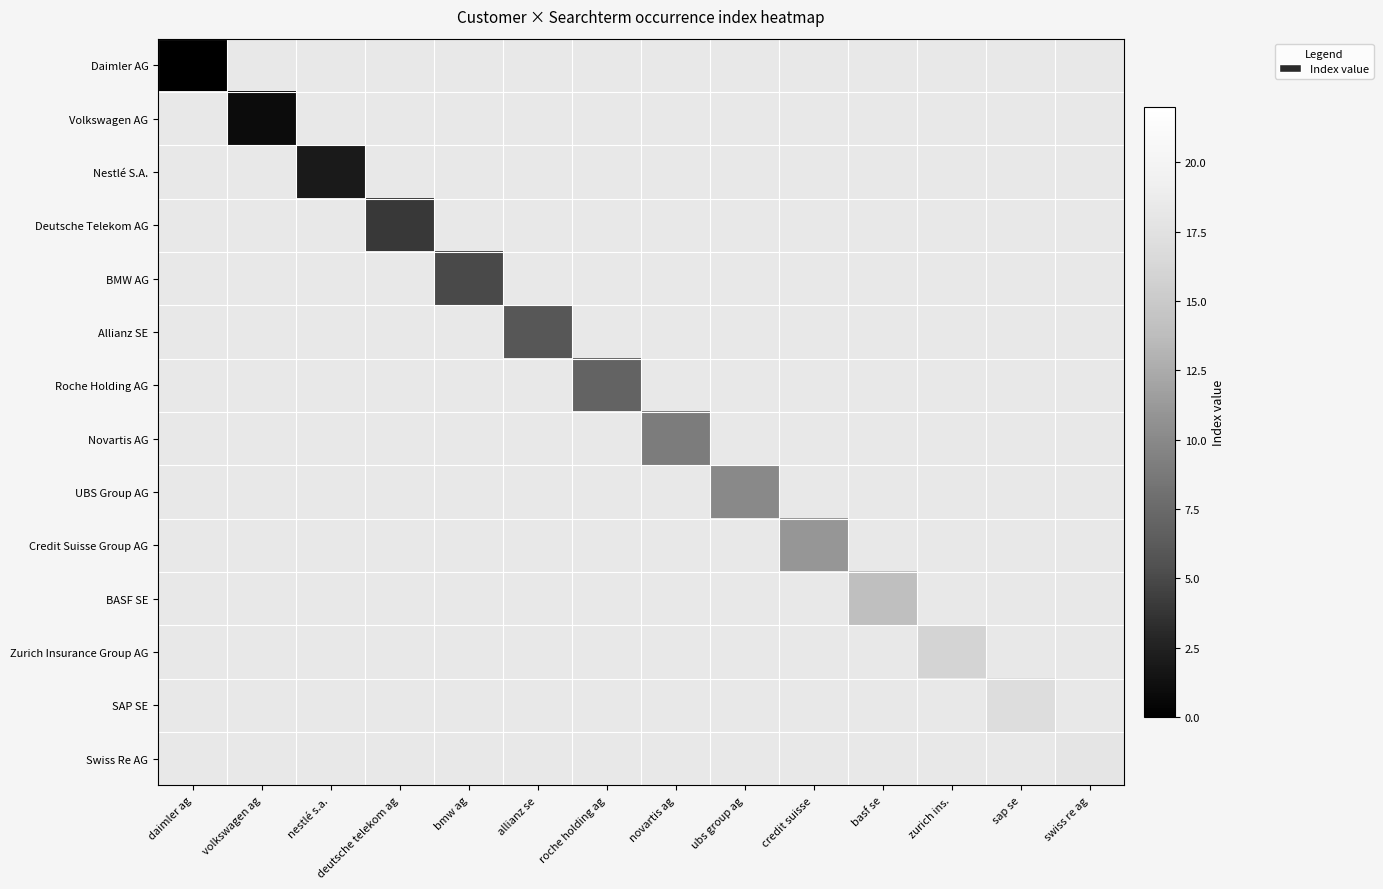

Reading left to right, extract all data points from this chart.

Daimler AG: daimler ag=0	volkswagen ag=-1	nestlé s.a.=-1	deutsche telekom ag=-1	bmw ag=-1	allianz se=-1	roche holding ag=-1	novartis ag=-1	ubs group ag=-1	credit suisse=-1	basf se=-1	zurich ins.=-1	sap se=-1	swiss re ag=-1
Volkswagen AG: daimler ag=-1	volkswagen ag=1	nestlé s.a.=-1	deutsche telekom ag=-1	bmw ag=-1	allianz se=-1	roche holding ag=-1	novartis ag=-1	ubs group ag=-1	credit suisse=-1	basf se=-1	zurich ins.=-1	sap se=-1	swiss re ag=-1
Nestlé S.A.: daimler ag=-1	volkswagen ag=-1	nestlé s.a.=2	deutsche telekom ag=-1	bmw ag=-1	allianz se=-1	roche holding ag=-1	novartis ag=-1	ubs group ag=-1	credit suisse=-1	basf se=-1	zurich ins.=-1	sap se=-1	swiss re ag=-1
Deutsche Telekom AG: daimler ag=-1	volkswagen ag=-1	nestlé s.a.=-1	deutsche telekom ag=4	bmw ag=-1	allianz se=-1	roche holding ag=-1	novartis ag=-1	ubs group ag=-1	credit suisse=-1	basf se=-1	zurich ins.=-1	sap se=-1	swiss re ag=-1
BMW AG: daimler ag=-1	volkswagen ag=-1	nestlé s.a.=-1	deutsche telekom ag=-1	bmw ag=5	allianz se=-1	roche holding ag=-1	novartis ag=-1	ubs group ag=-1	credit suisse=-1	basf se=-1	zurich ins.=-1	sap se=-1	swiss re ag=-1
Allianz SE: daimler ag=-1	volkswagen ag=-1	nestlé s.a.=-1	deutsche telekom ag=-1	bmw ag=-1	allianz se=6	roche holding ag=-1	novartis ag=-1	ubs group ag=-1	credit suisse=-1	basf se=-1	zurich ins.=-1	sap se=-1	swiss re ag=-1
Roche Holding AG: daimler ag=-1	volkswagen ag=-1	nestlé s.a.=-1	deutsche telekom ag=-1	bmw ag=-1	allianz se=-1	roche holding ag=7	novartis ag=-1	ubs group ag=-1	credit suisse=-1	basf se=-1	zurich ins.=-1	sap se=-1	swiss re ag=-1
Novartis AG: daimler ag=-1	volkswagen ag=-1	nestlé s.a.=-1	deutsche telekom ag=-1	bmw ag=-1	allianz se=-1	roche holding ag=-1	novartis ag=9	ubs group ag=-1	credit suisse=-1	basf se=-1	zurich ins.=-1	sap se=-1	swiss re ag=-1
UBS Group AG: daimler ag=-1	volkswagen ag=-1	nestlé s.a.=-1	deutsche telekom ag=-1	bmw ag=-1	allianz se=-1	roche holding ag=-1	novartis ag=-1	ubs group ag=10	credit suisse=-1	basf se=-1	zurich ins.=-1	sap se=-1	swiss re ag=-1
Credit Suisse Group AG: daimler ag=-1	volkswagen ag=-1	nestlé s.a.=-1	deutsche telekom ag=-1	bmw ag=-1	allianz se=-1	roche holding ag=-1	novartis ag=-1	ubs group ag=-1	credit suisse=11	basf se=-1	zurich ins.=-1	sap se=-1	swiss re ag=-1
BASF SE: daimler ag=-1	volkswagen ag=-1	nestlé s.a.=-1	deutsche telekom ag=-1	bmw ag=-1	allianz se=-1	roche holding ag=-1	novartis ag=-1	ubs group ag=-1	credit suisse=-1	basf se=14	zurich ins.=-1	sap se=-1	swiss re ag=-1
Zurich Insurance Group AG: daimler ag=-1	volkswagen ag=-1	nestlé s.a.=-1	deutsche telekom ag=-1	bmw ag=-1	allianz se=-1	roche holding ag=-1	novartis ag=-1	ubs group ag=-1	credit suisse=-1	basf se=-1	zurich ins.=16	sap se=-1	swiss re ag=-1
SAP SE: daimler ag=-1	volkswagen ag=-1	nestlé s.a.=-1	deutsche telekom ag=-1	bmw ag=-1	allianz se=-1	roche holding ag=-1	novartis ag=-1	ubs group ag=-1	credit suisse=-1	basf se=-1	zurich ins.=-1	sap se=17	swiss re ag=-1
Swiss Re AG: daimler ag=-1	volkswagen ag=-1	nestlé s.a.=-1	deutsche telekom ag=-1	bmw ag=-1	allianz se=-1	roche holding ag=-1	novartis ag=-1	ubs group ag=-1	credit suisse=-1	basf se=-1	zurich ins.=-1	sap se=-1	swiss re ag=18